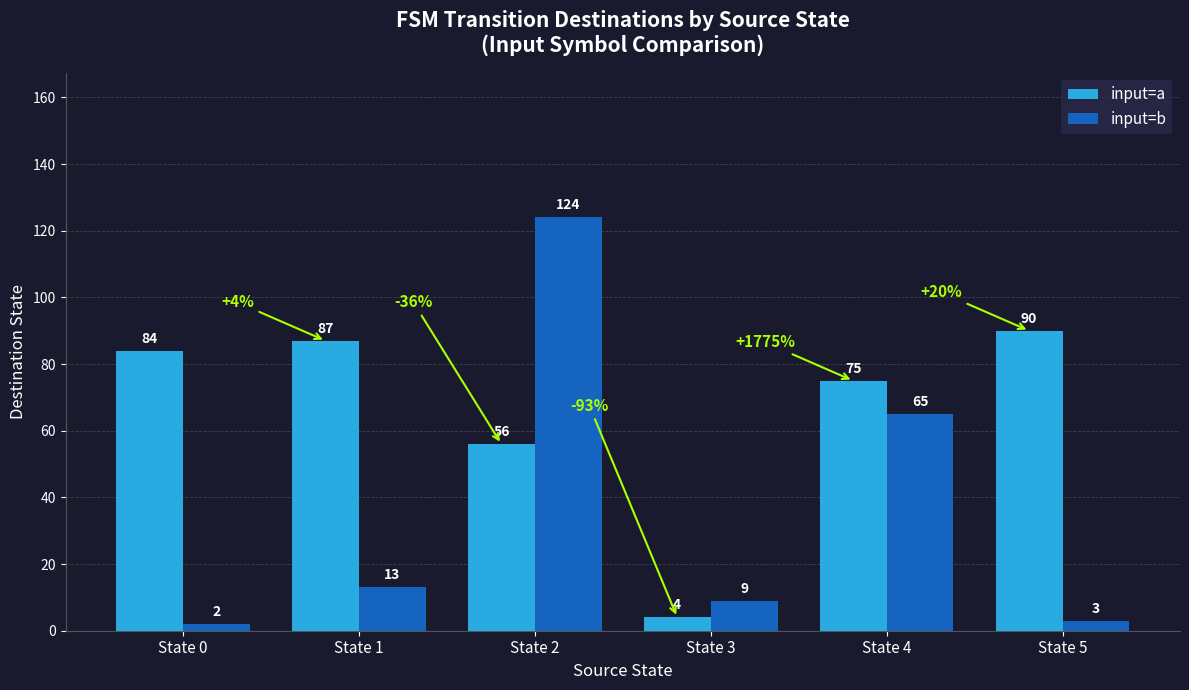

Rank the series by their maximum value, from lowest to highest.

input=a, input=b